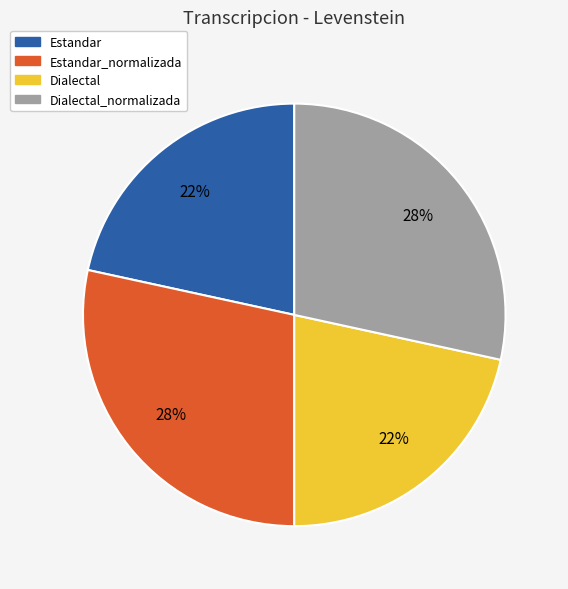

Does any single category account for the majority?

No